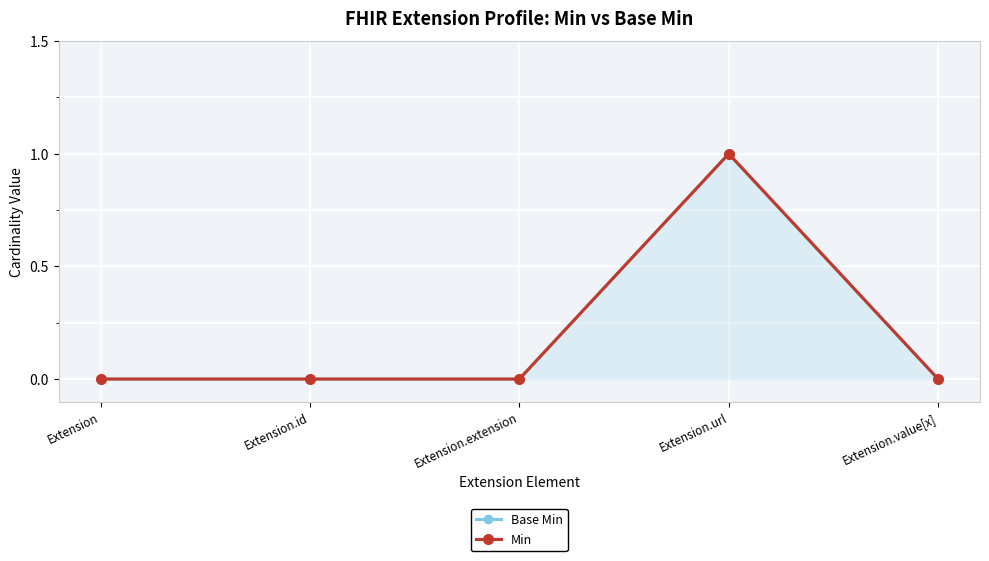

Which series changed the most between Extension.id and Extension.extension?

Base Min